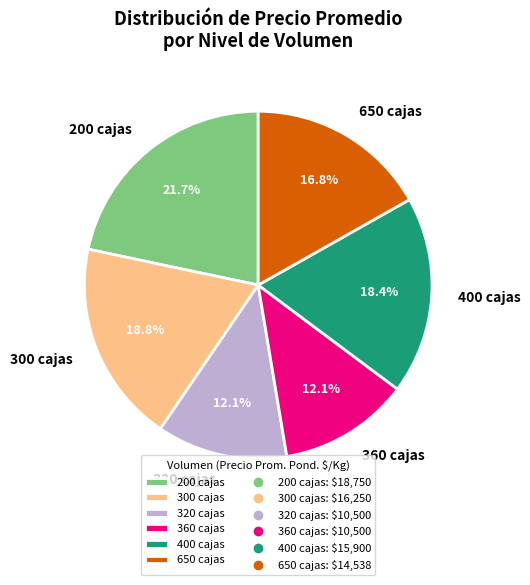

Which has a higher value, 400 cajas or 650 cajas?

400 cajas